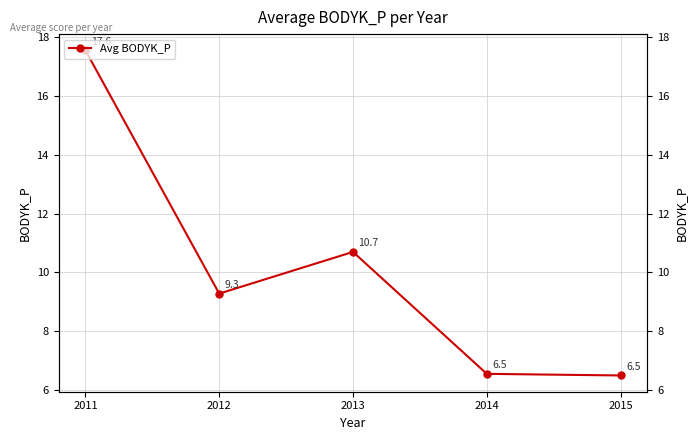

Rank the categories by value from highest to lowest.

2011, 2013, 2012, 2014, 2015